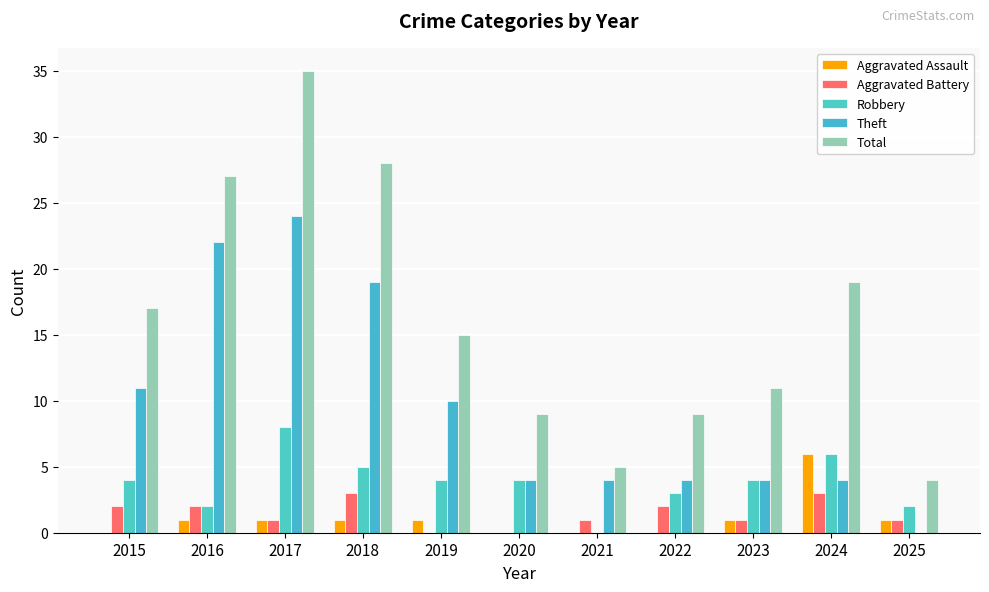

Reading left to right, what are all the values shown in this chart?

Aggravated Assault: 2015=0	2016=1	2017=1	2018=1	2019=1	2020=0	2021=0	2022=0	2023=1	2024=6	2025=1
Aggravated Battery: 2015=2	2016=2	2017=1	2018=3	2019=0	2020=0	2021=1	2022=2	2023=1	2024=3	2025=1
Robbery: 2015=4	2016=2	2017=8	2018=5	2019=4	2020=4	2021=0	2022=3	2023=4	2024=6	2025=2
Theft: 2015=11	2016=22	2017=24	2018=19	2019=10	2020=4	2021=4	2022=4	2023=4	2024=4	2025=0
Total: 2015=17	2016=27	2017=35	2018=28	2019=15	2020=9	2021=5	2022=9	2023=11	2024=19	2025=4